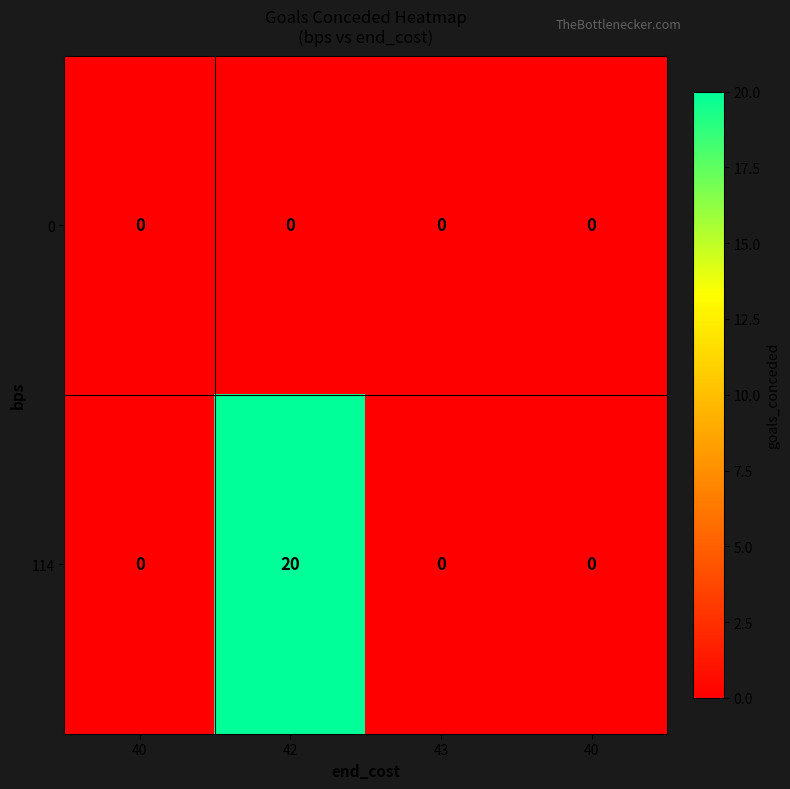

Count the number of data series in this chart.

2